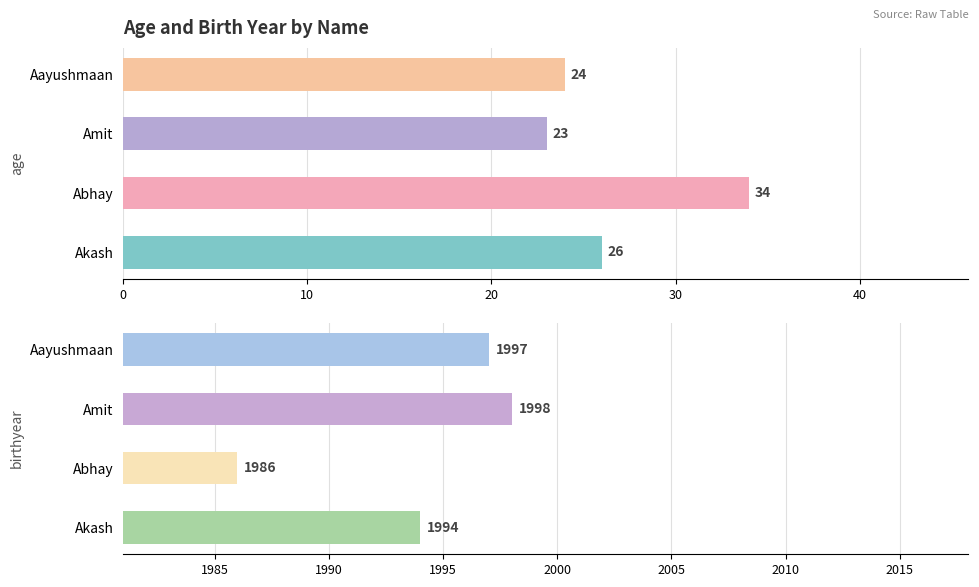

Is it true that age equals 34 at Akash?

False